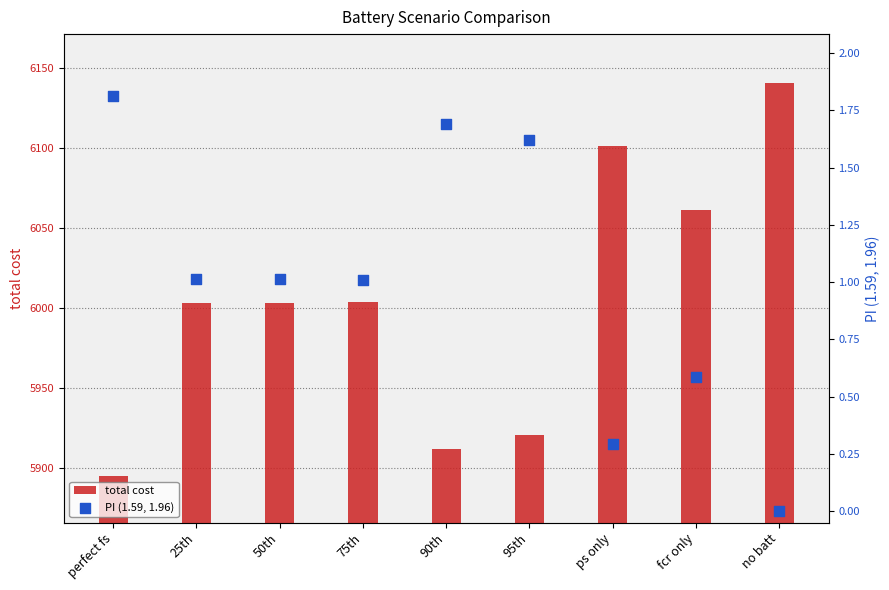

At which category is the sum across all series the highest?

no batt